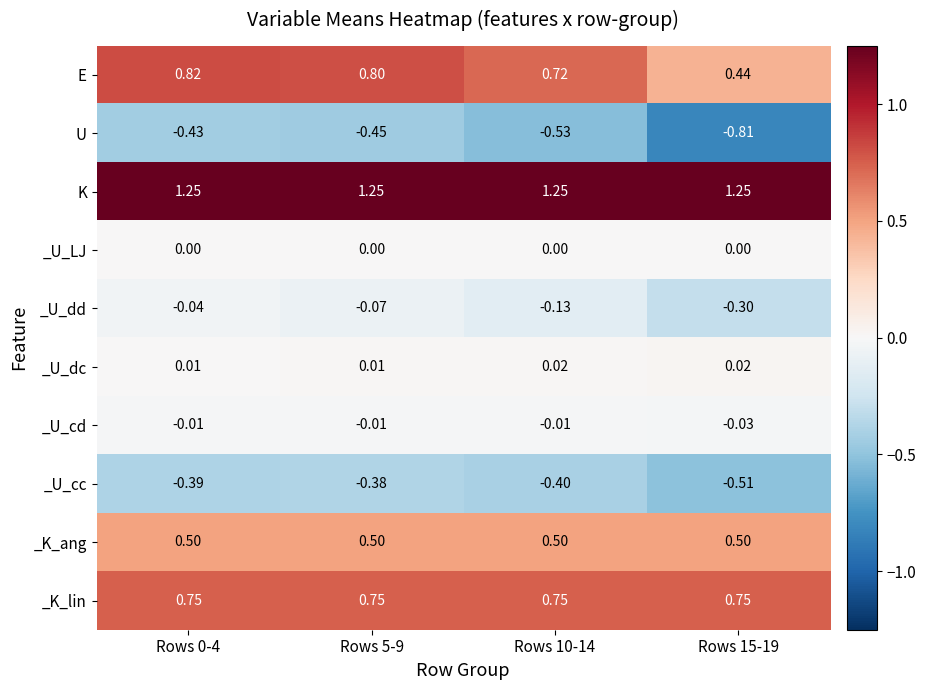

What is the difference between the highest and lowest values at Rows 5-9?

1.7